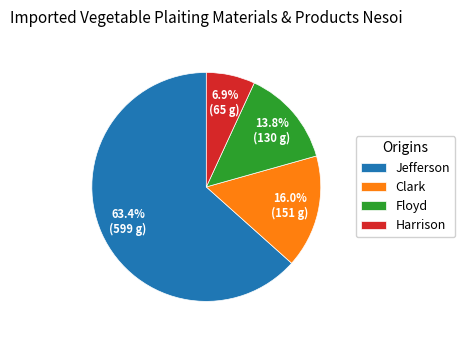

What is the ratio of the value at Harrison to the value at Floyd?

0.5